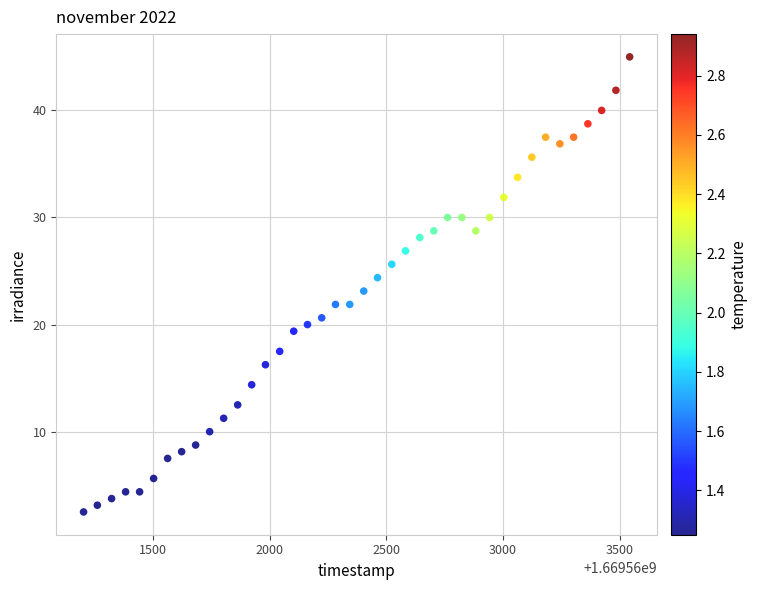

What is the range of X values (max minus min)?

2339.0